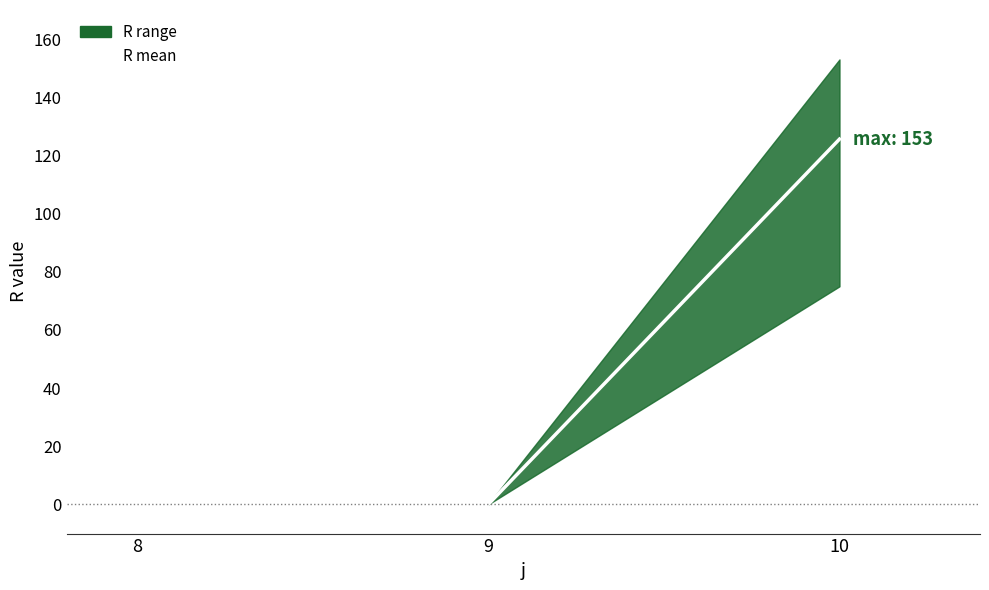

The value at 10 is 125.6. True or false?

True